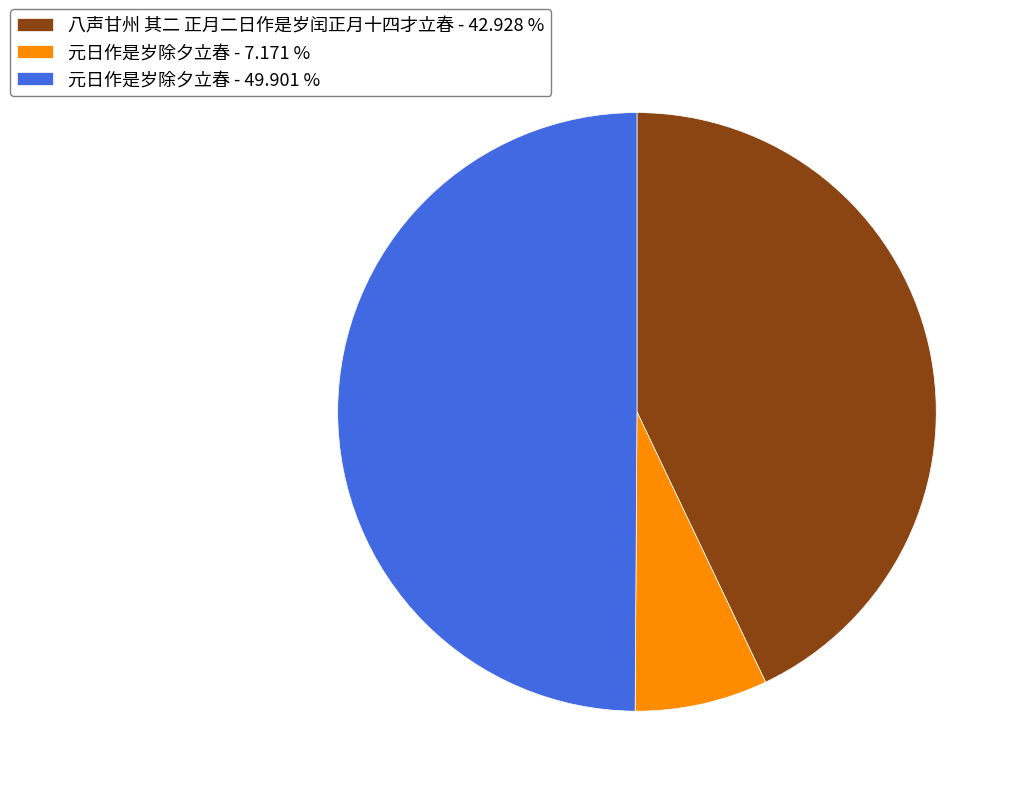

Which category has the smallest portion of the pie?

元日作是岁除夕立春 - 7.171 %